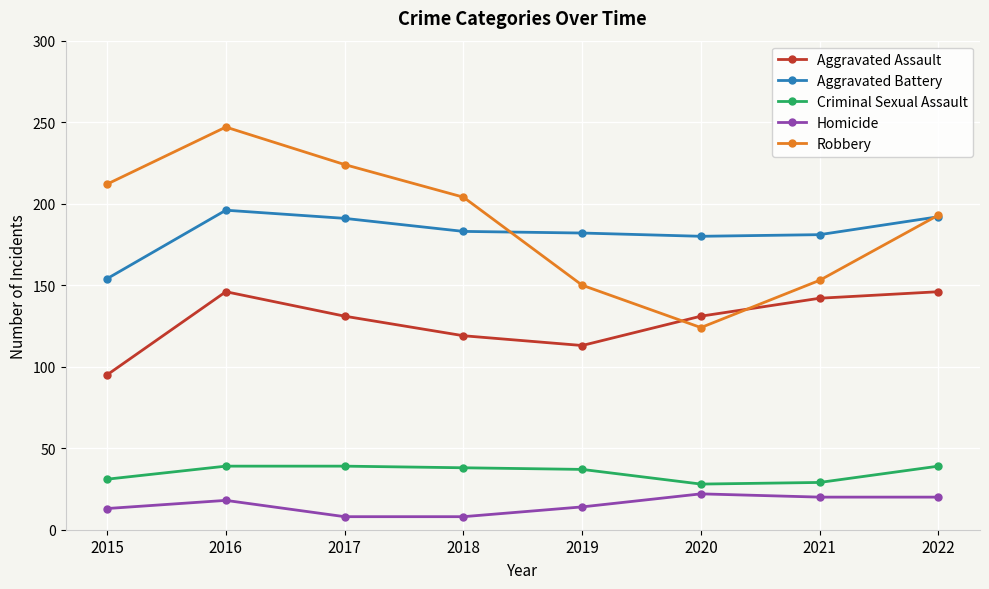

What is the lowest value of the Criminal Sexual Assault series?

28